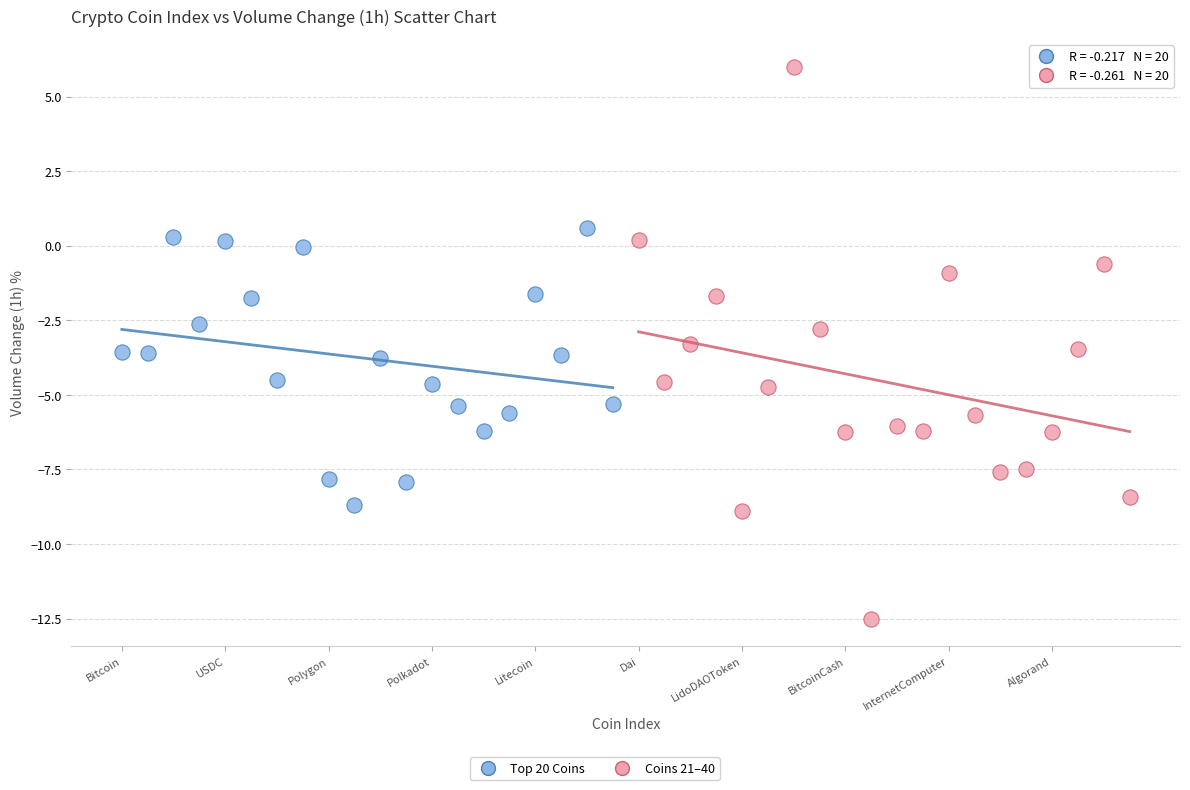

Which series has the largest Y range (max minus min)?

Coins 21–40